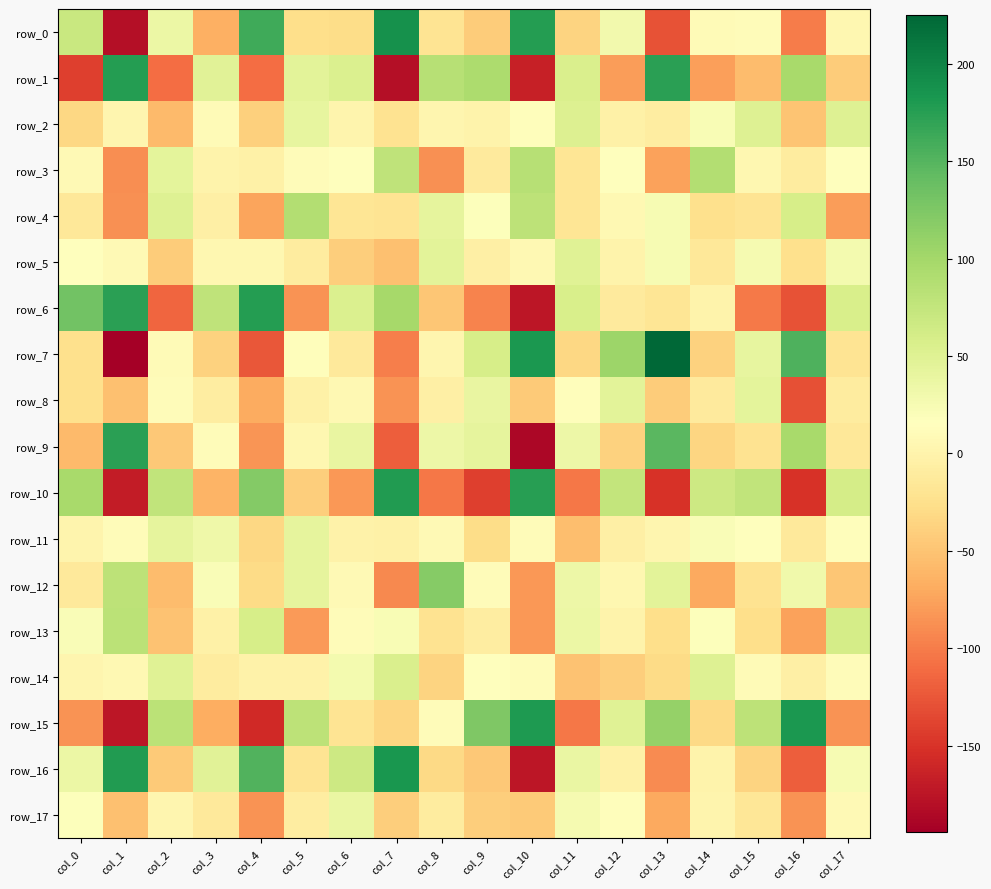

How many distinct data groups are displayed?

18